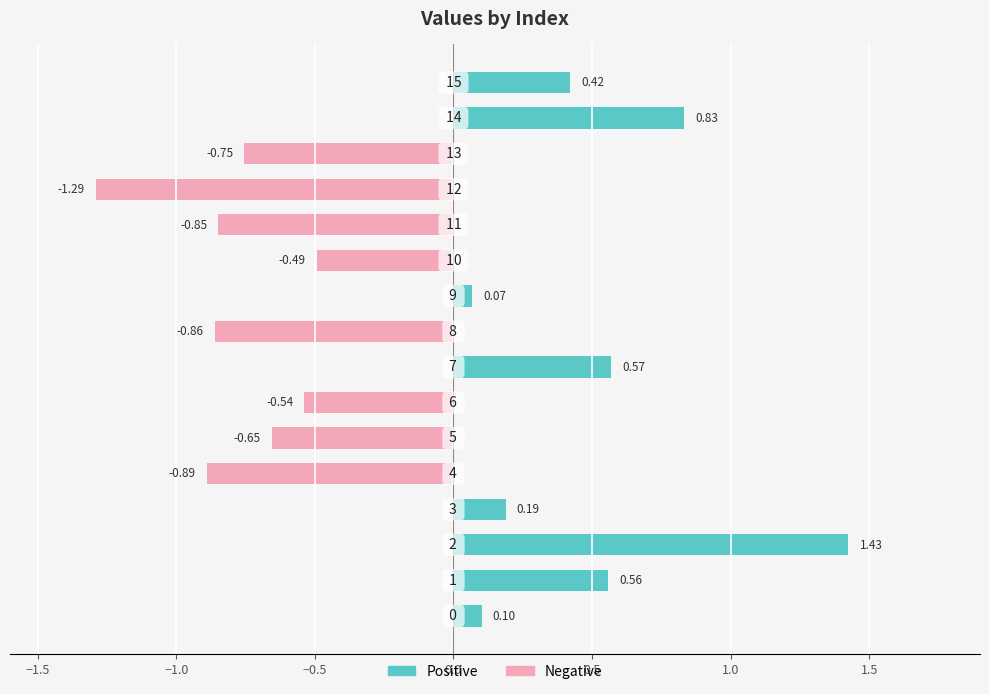

Is the value of Negative at 9 greater than the value of Positive at 0.5?

No